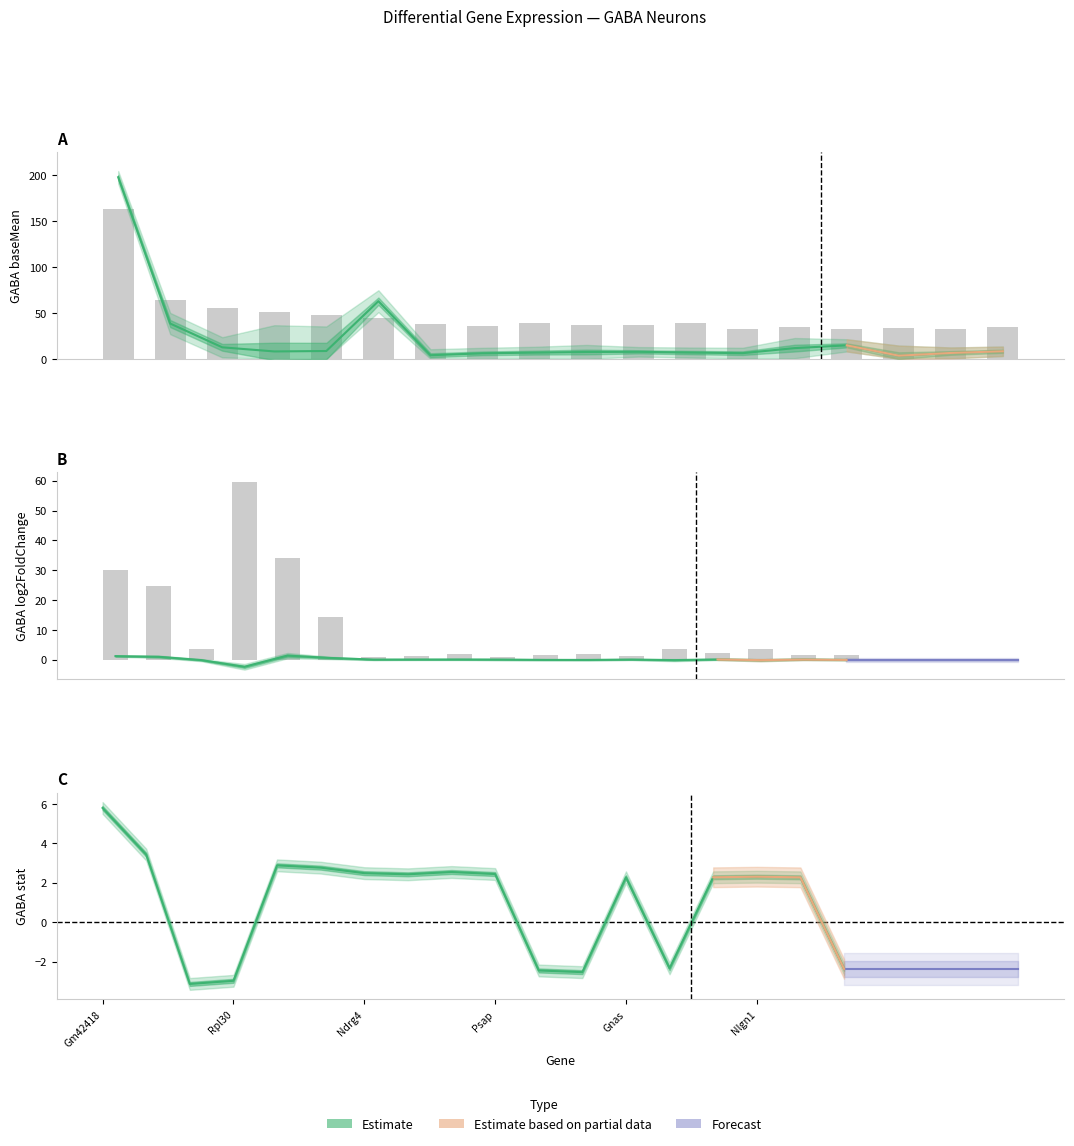

Reading left to right, what are all the values shown in this chart?

GABA baseMean: 197.9	38.4	12.5	8.1	8.5	62.8	3.9	6.0	6.8	7.5	7.6	6.8	6.2	11.7	14.7	3.4	6.4	8.2
GABA log2FC: 1.2	1.0	-0.1	-2.4	1.4	0.6	0.0	0.1	0.1	0.0	-0.1	-0.1	0.1	-0.1	0.1	-0.1	0.1	-0.1
GABA stat: 5.8	3.4	-3.1	-3.0	2.9	2.8	2.5	2.4	2.5	2.4	-2.5	-2.5	2.3	-2.3	2.3	2.3	2.3	-2.4